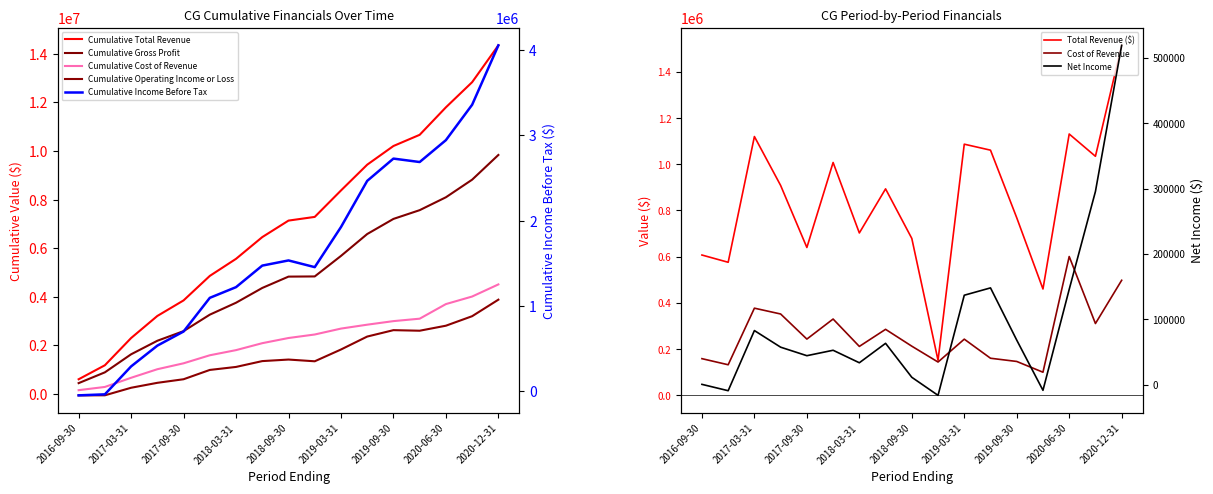

What is the difference between the highest and lowest values at 2019-03-31?

950000